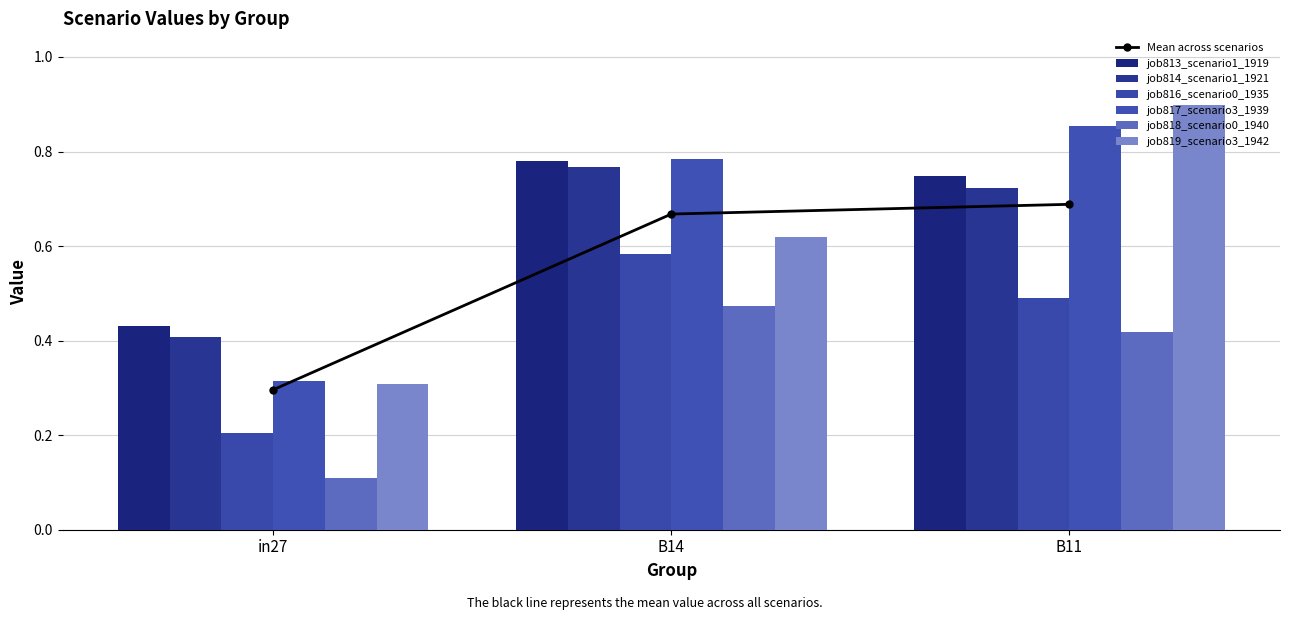

What is the maximum value shown in the chart?

0.9